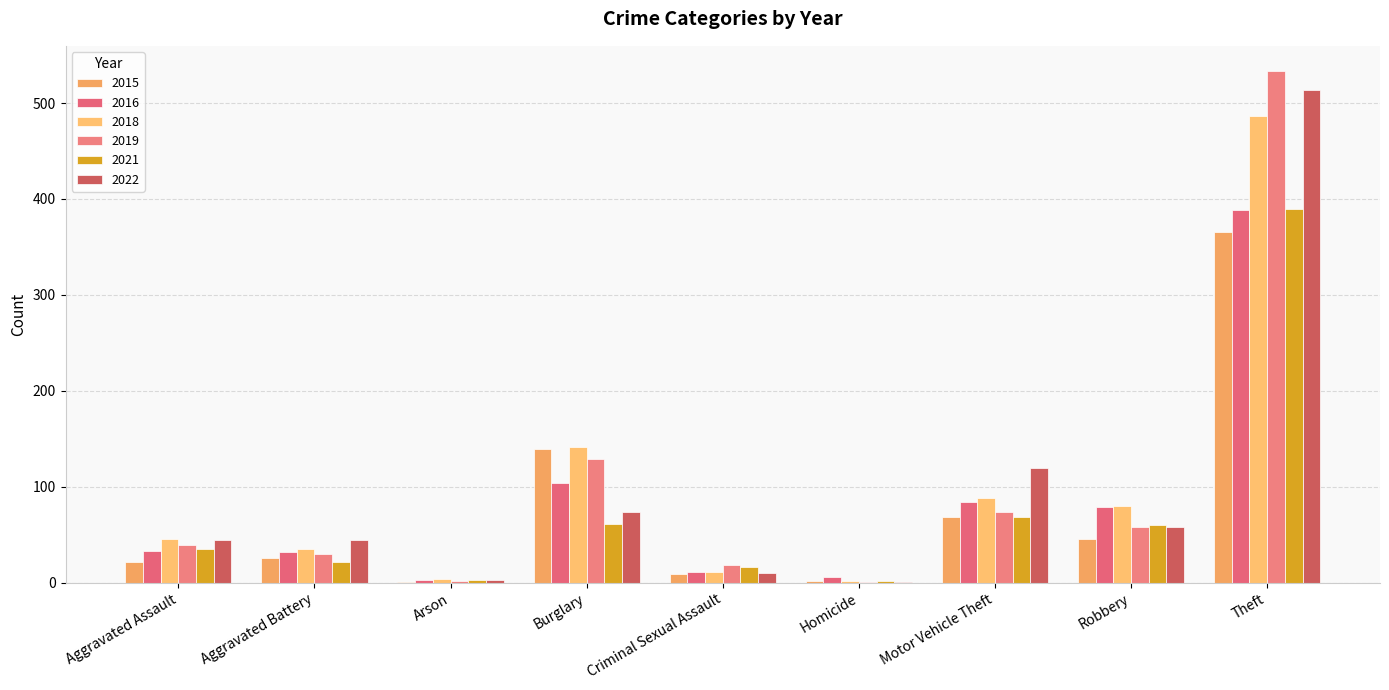

Are the bars horizontal?

No